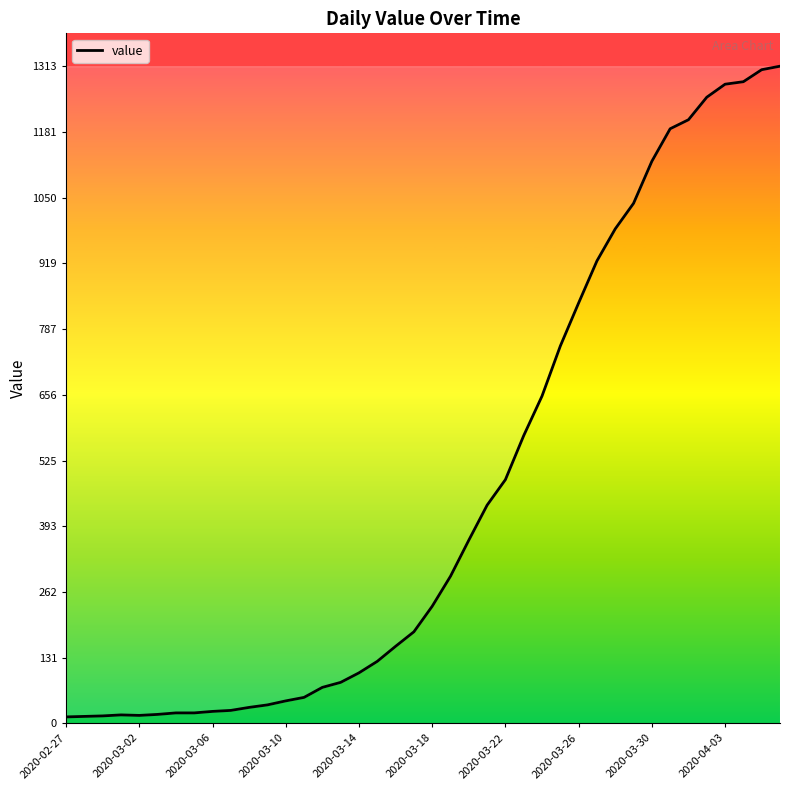

Reading left to right, extract all data points from this chart.

13	14	15	17	16	18	21	21	24	26	32	37	45	52	72	82	101	124	154	183	234	294	366	436	487	575	654	754	840	924	988	1039	1123	1188	1206	1251	1277	1282	1306	1313